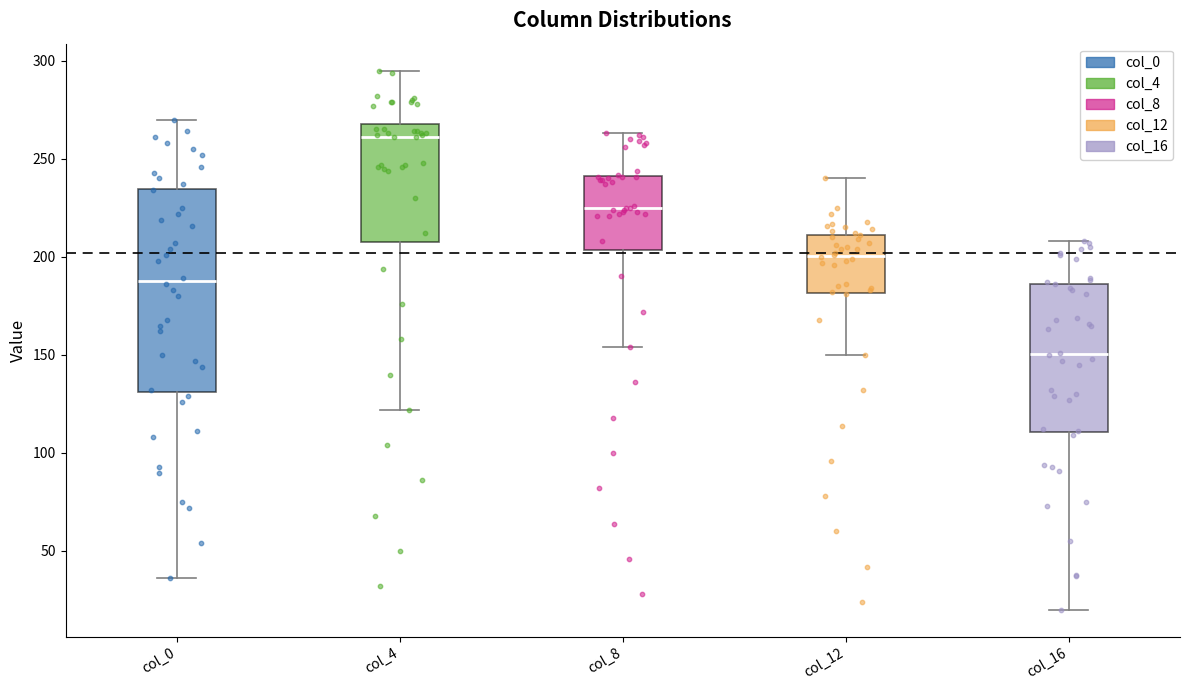

Which box has the highest median line?

col_4